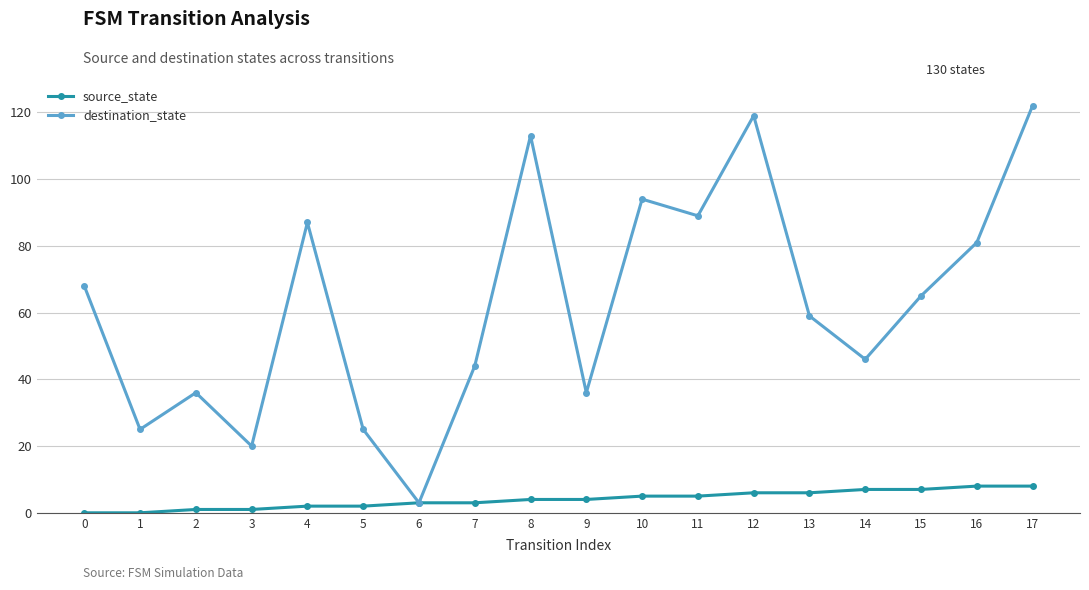

Rank the series at 17 from highest to lowest value.

destination_state, source_state